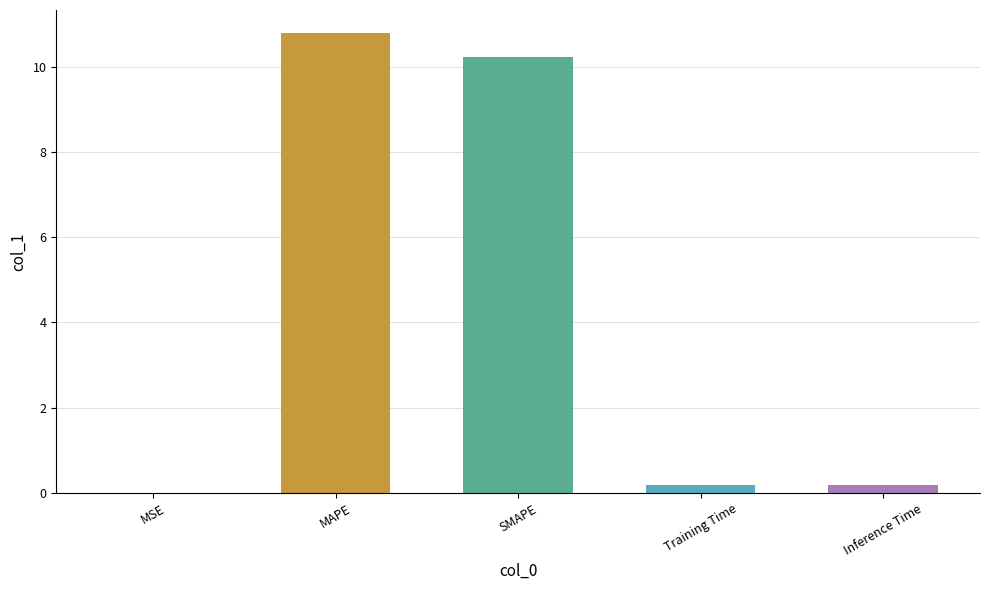

At which category does the chart reach its peak across all series?

MAPE